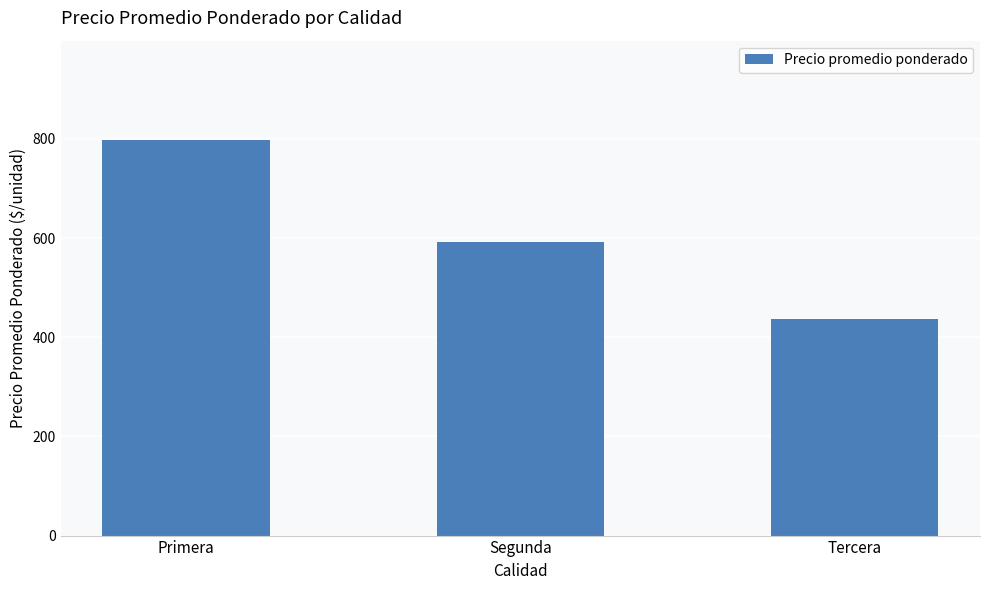

Reading left to right, list all the values displayed in this chart.

Primera=798.5	Segunda=591.9	Tercera=436.7